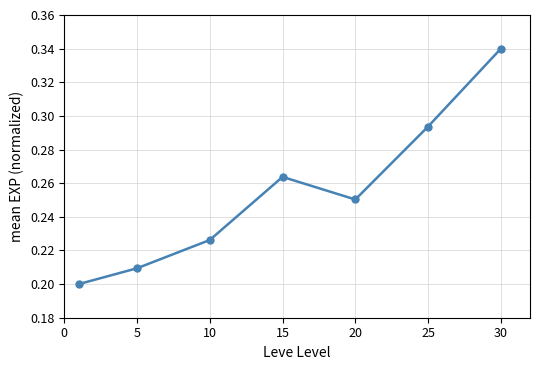

How many values are between 0 and 1?

7